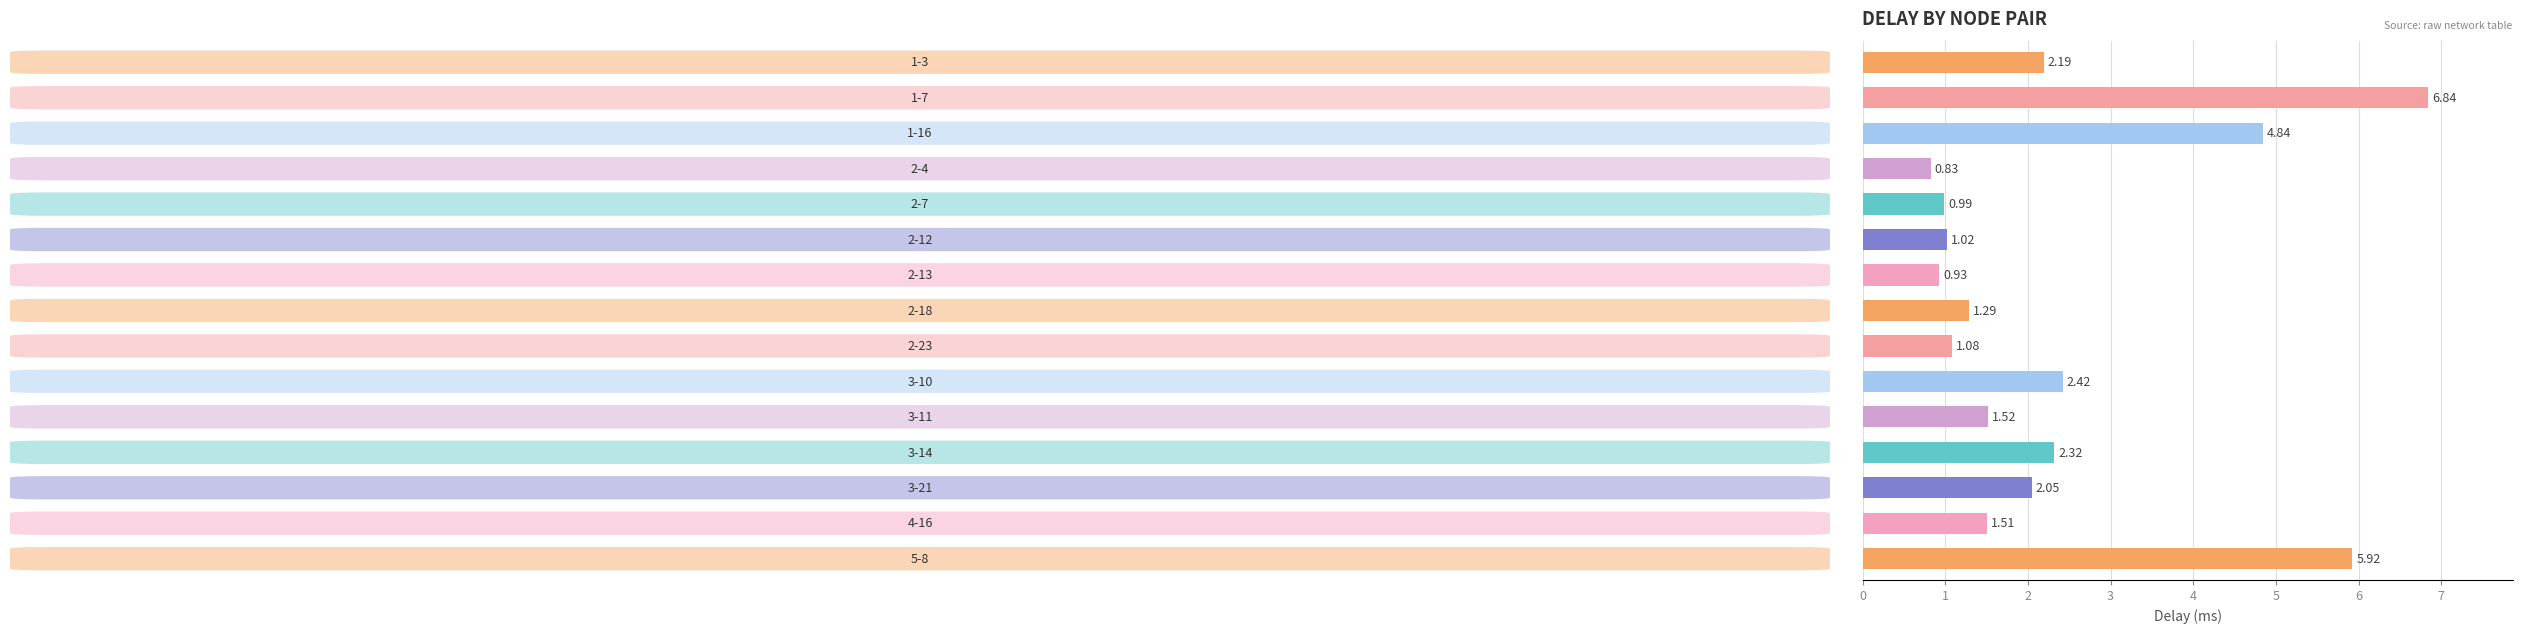

What is the greatest value displayed?

6.8